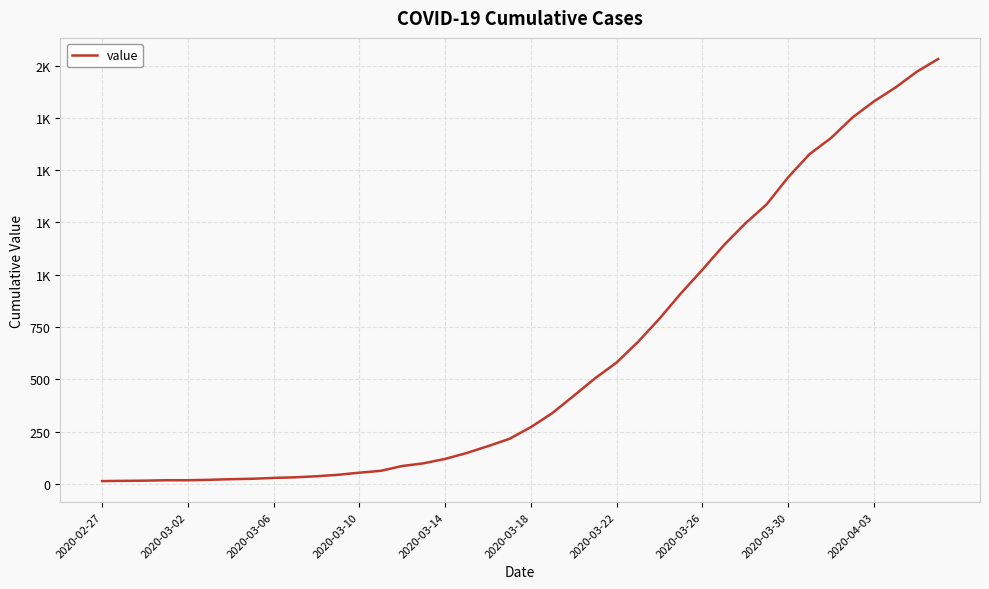

Does the chart have visible grid lines?

Yes